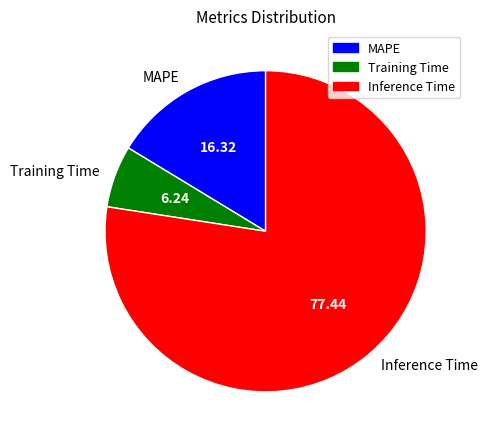

How many slices are in this pie chart?

3